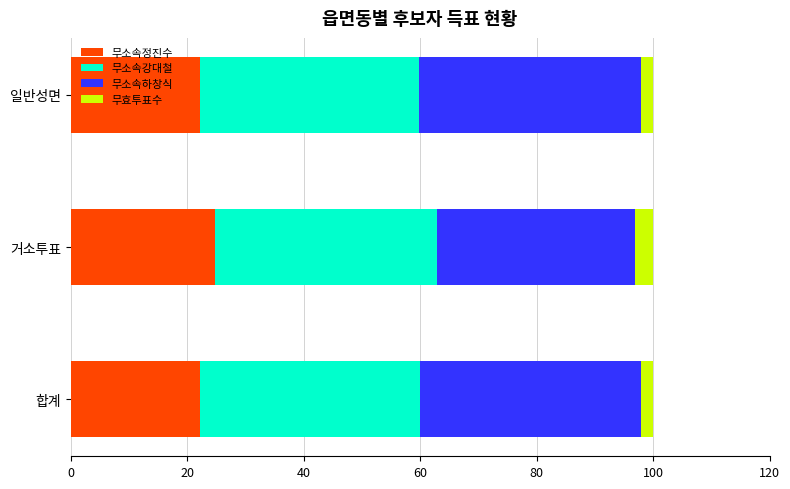

What is the sum of all 무소속정진수 values?

69.2